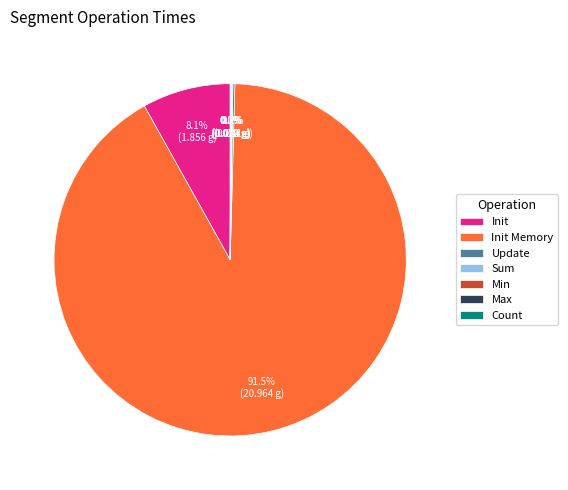

Is there a majority slice in this chart?

Yes